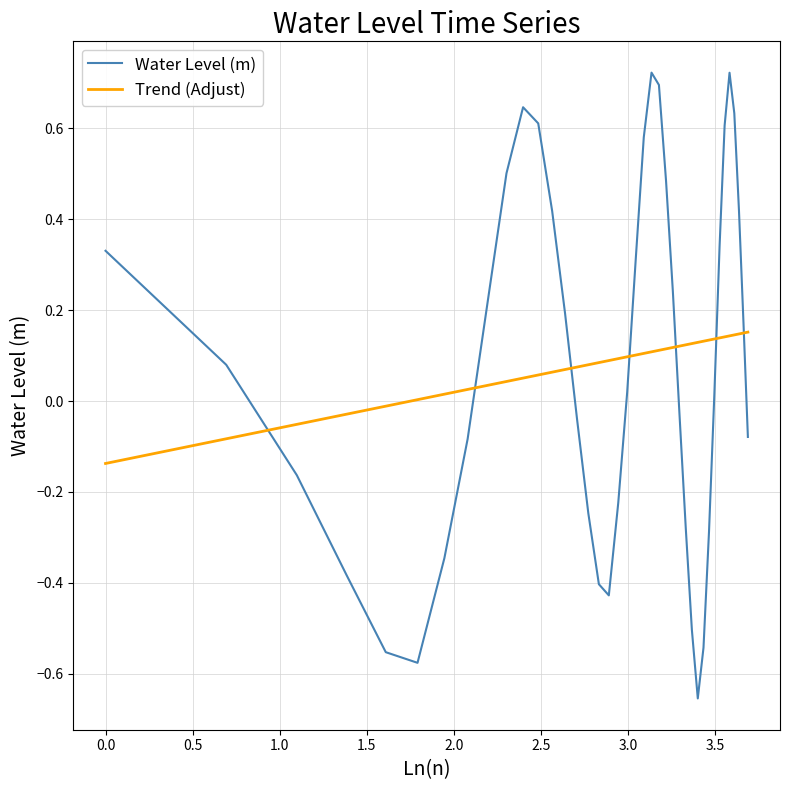

Rank the series by their maximum value, from lowest to highest.

Trend (Adjust), Water Level (m)